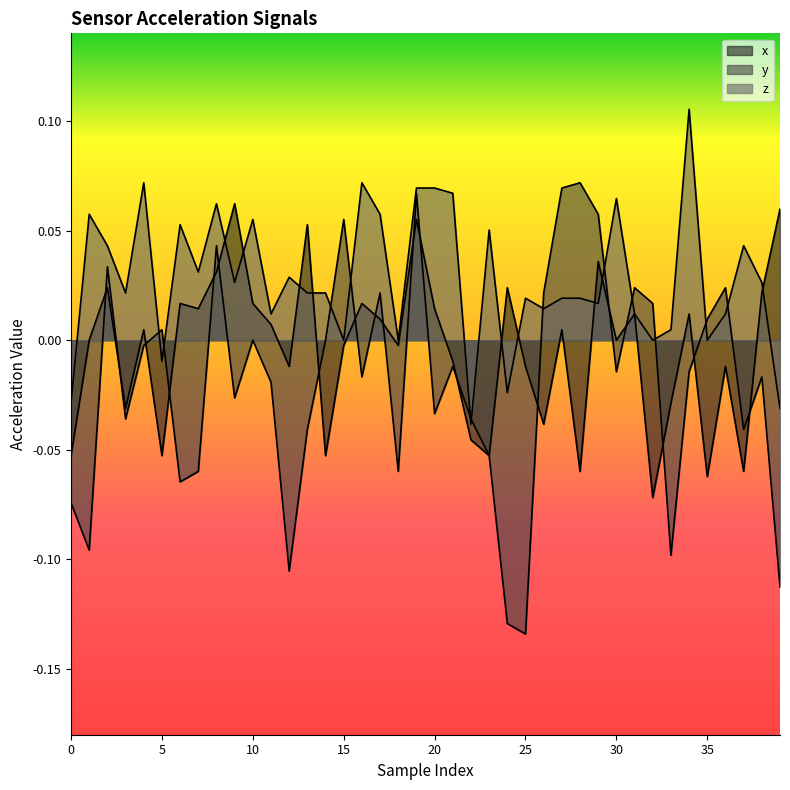

At which category does x_vals reach its first local valley?

3